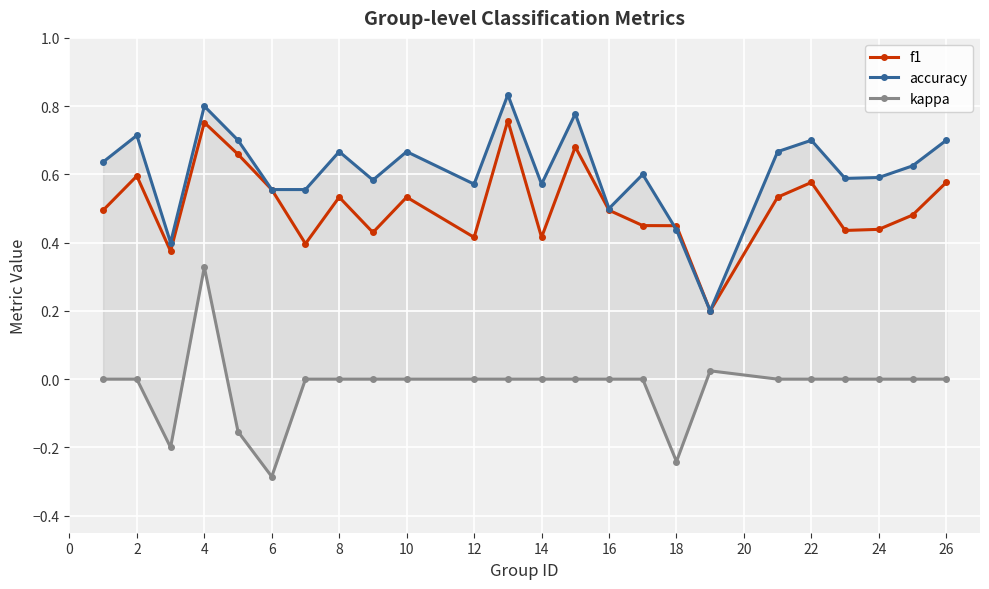

What is the highest value of the kappa series?

0.3